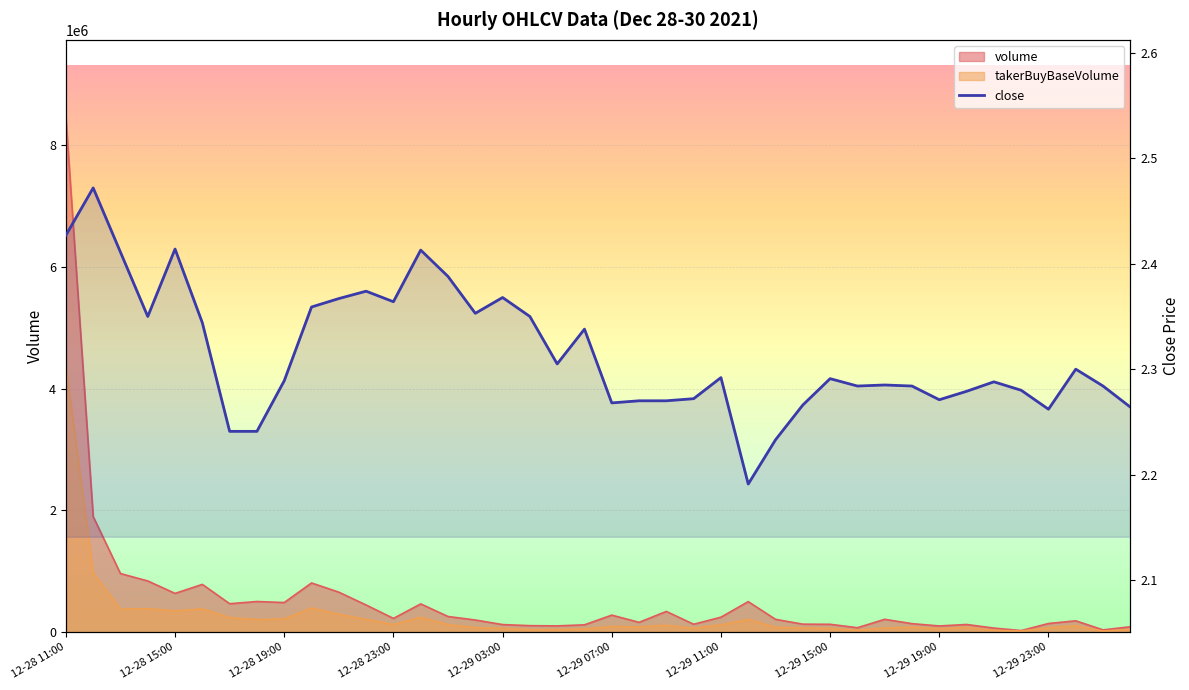

True or false: there are more than 2 points higher than both neighbors.

True